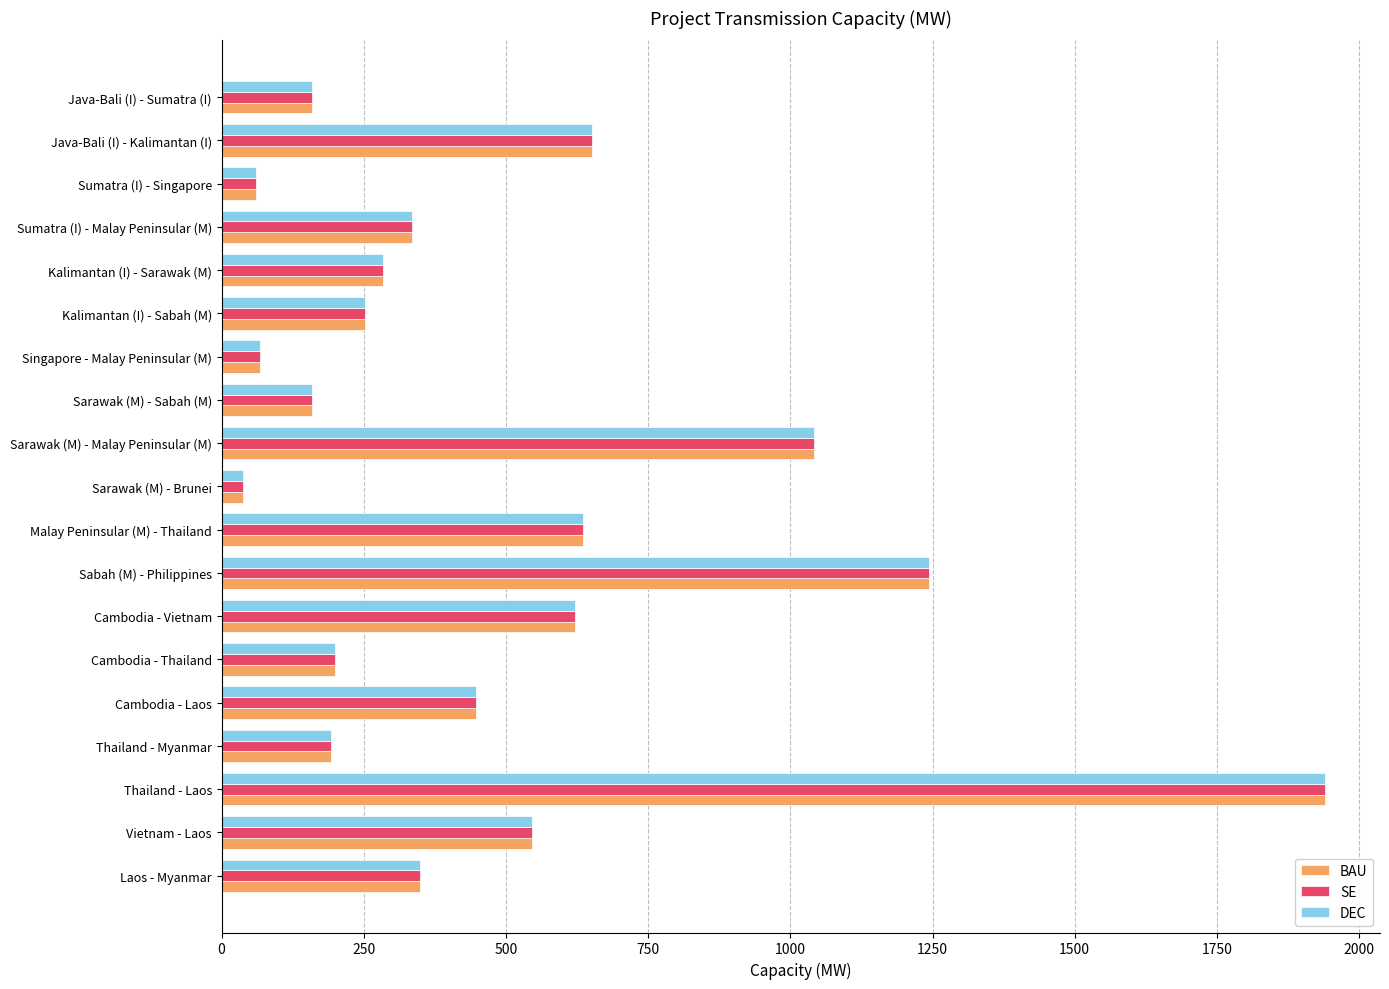

What are all the series names shown in the legend?

BAU, SE, DEC